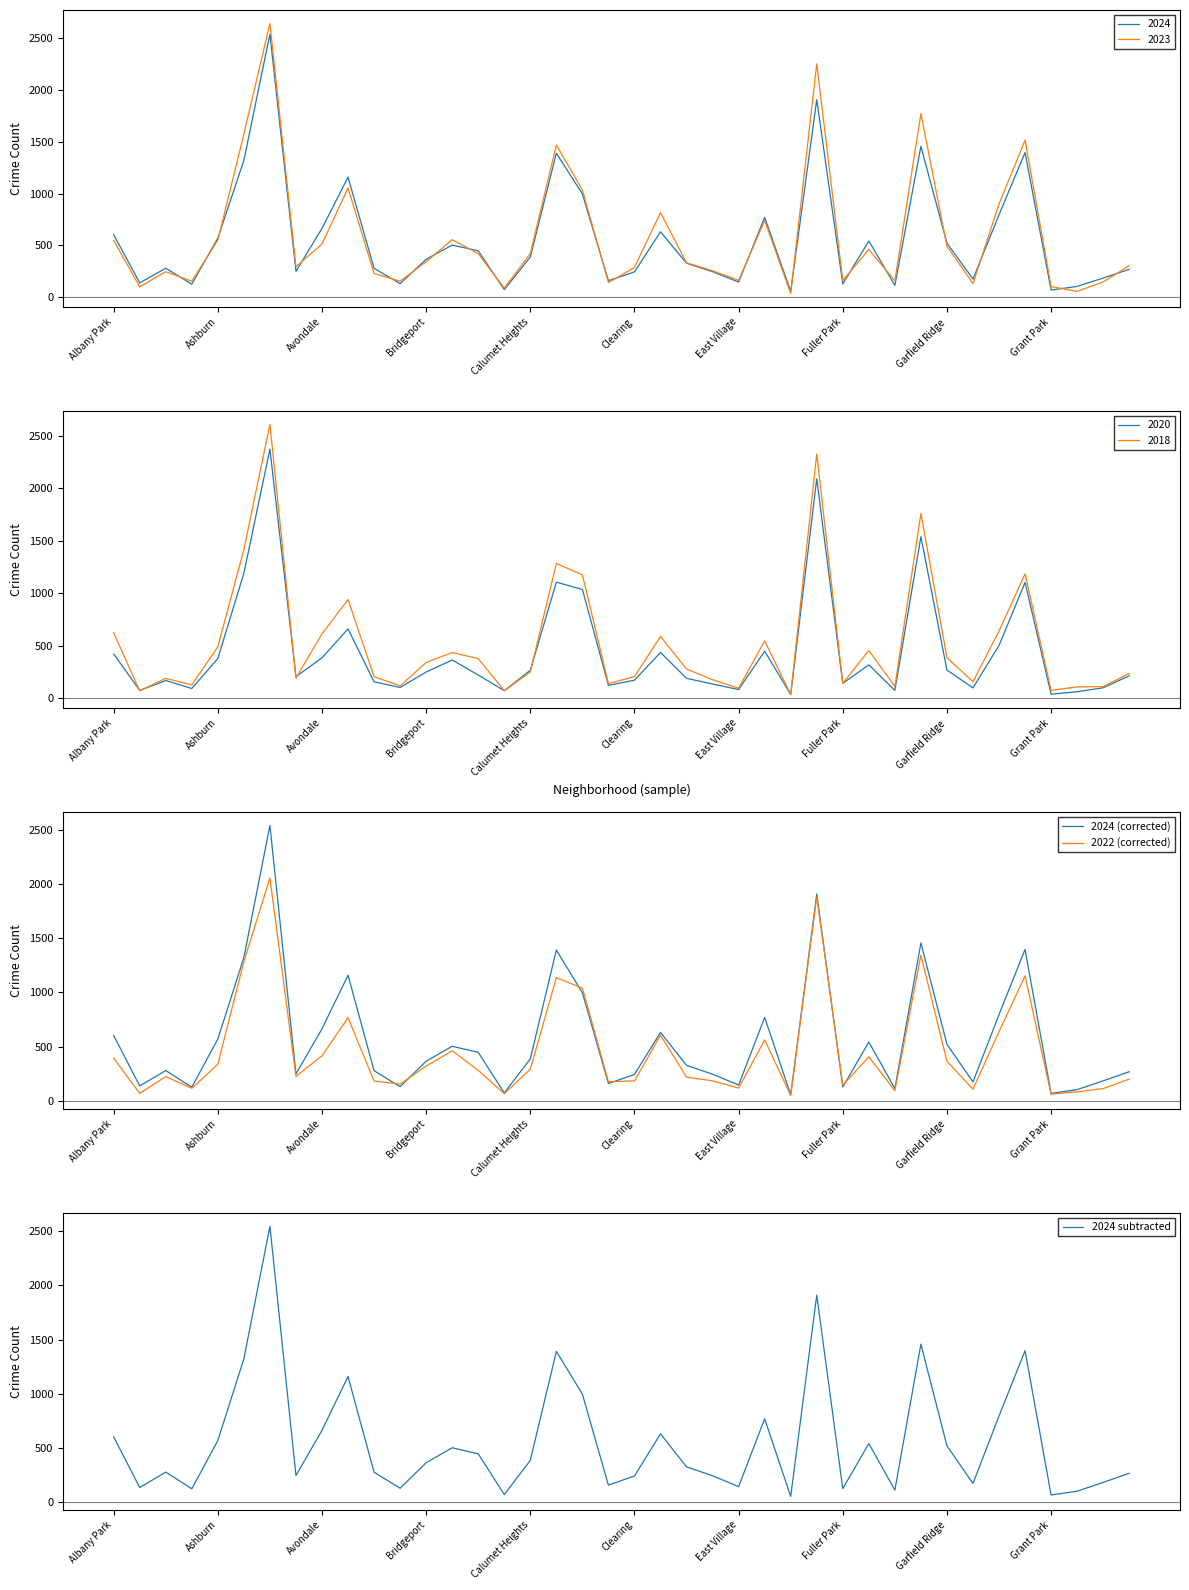

What is the highest value of the 2024 (corrected) series?

2542